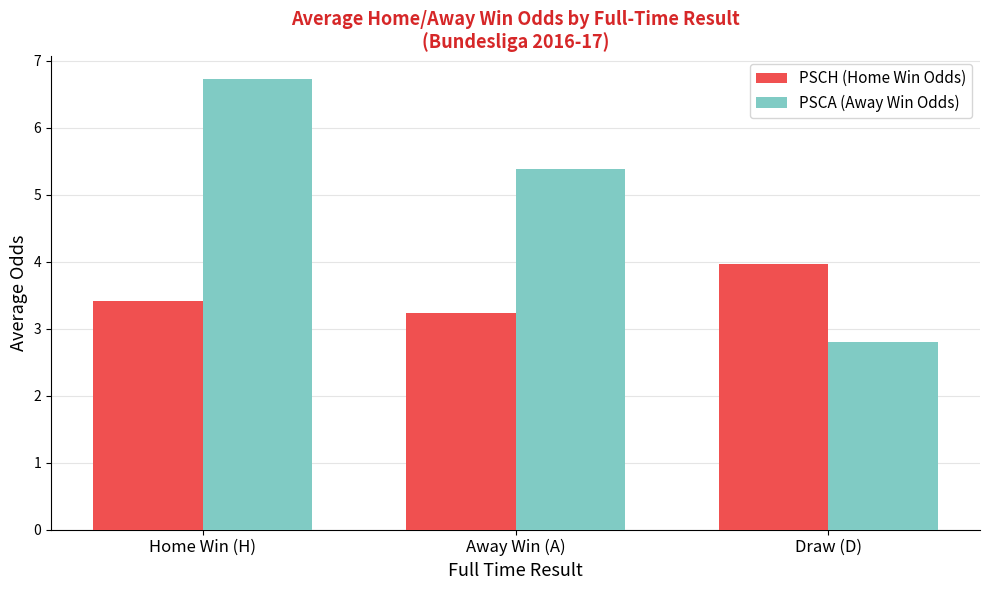

What is the average value of the PSCH (Home Win Odds) series?

3.5